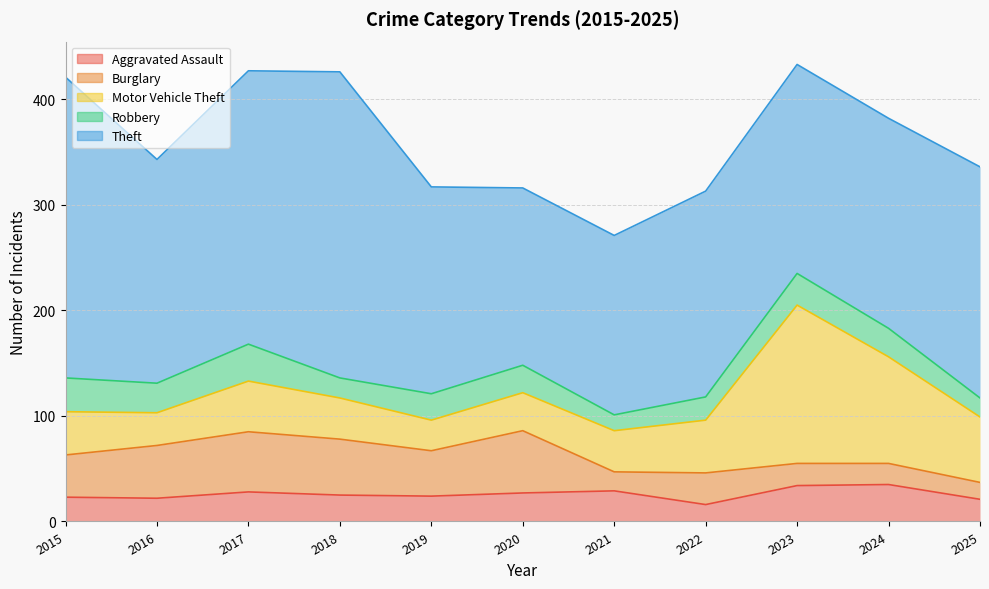

Rank the series by their maximum value, from lowest to highest.

Aggravated Assault, Robbery, Burglary, Motor Vehicle Theft, Theft